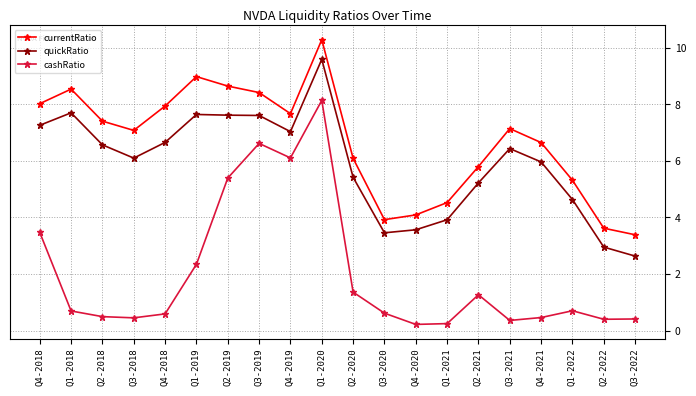

Count the number of categories in the chart.

20